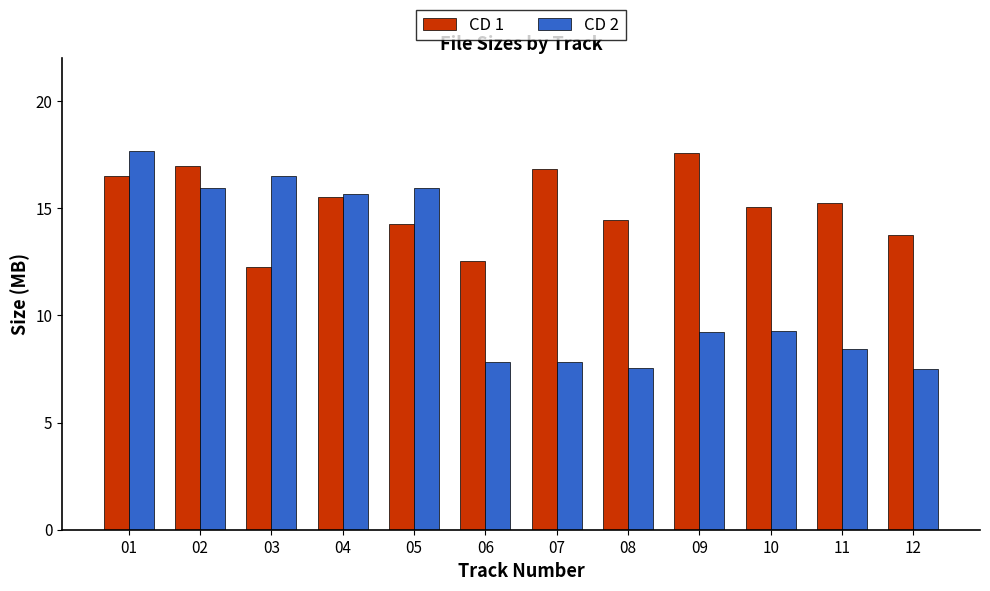

Are the bars grouped side by side (vs. stacked)?

Yes